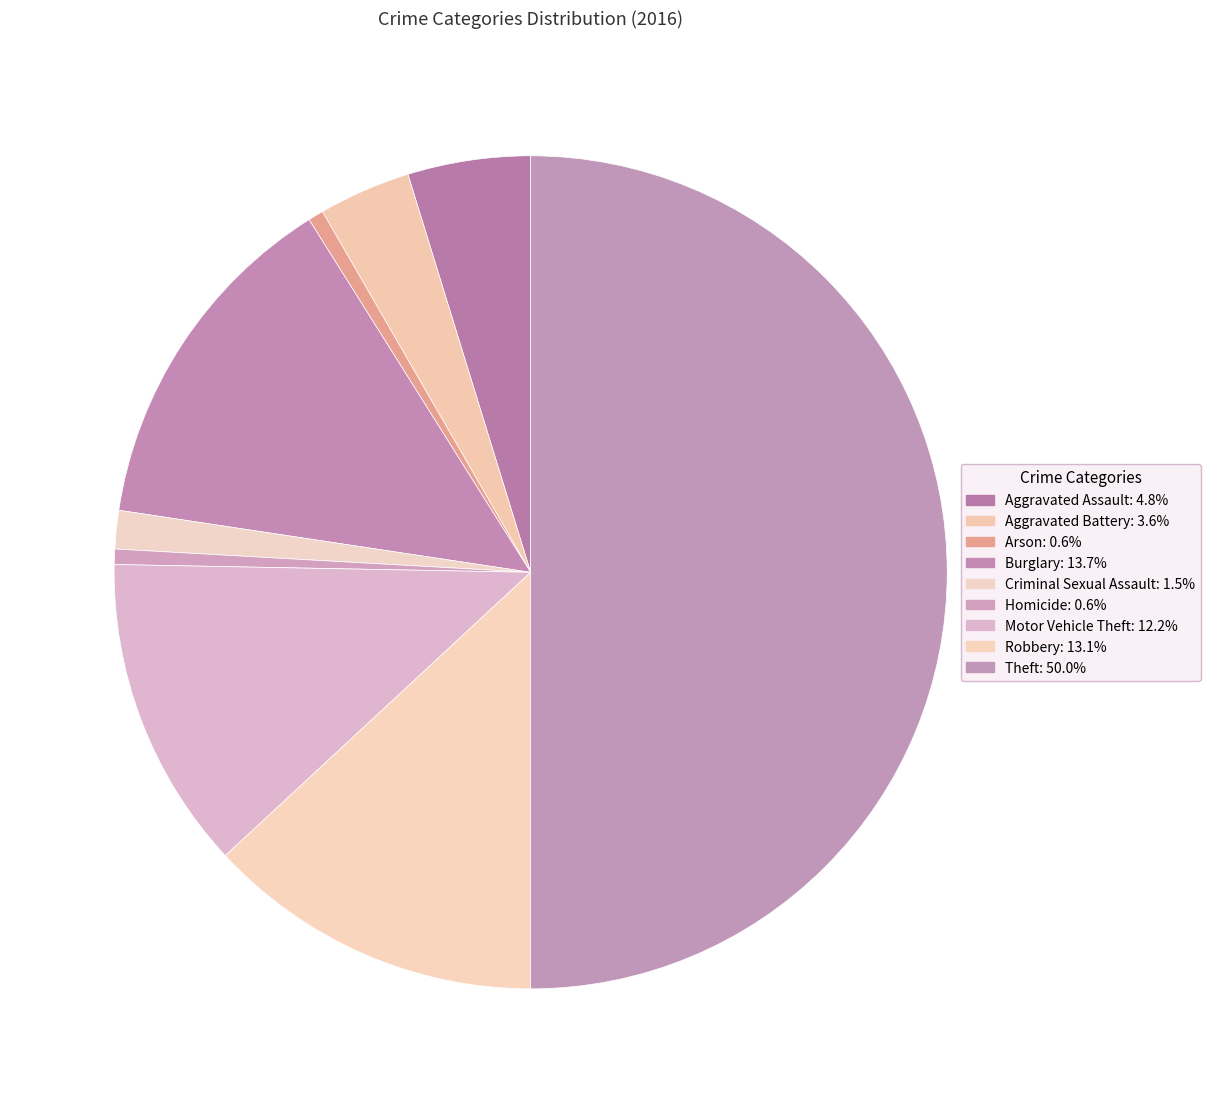

Between Theft and Criminal Sexual Assault, which is larger?

Theft